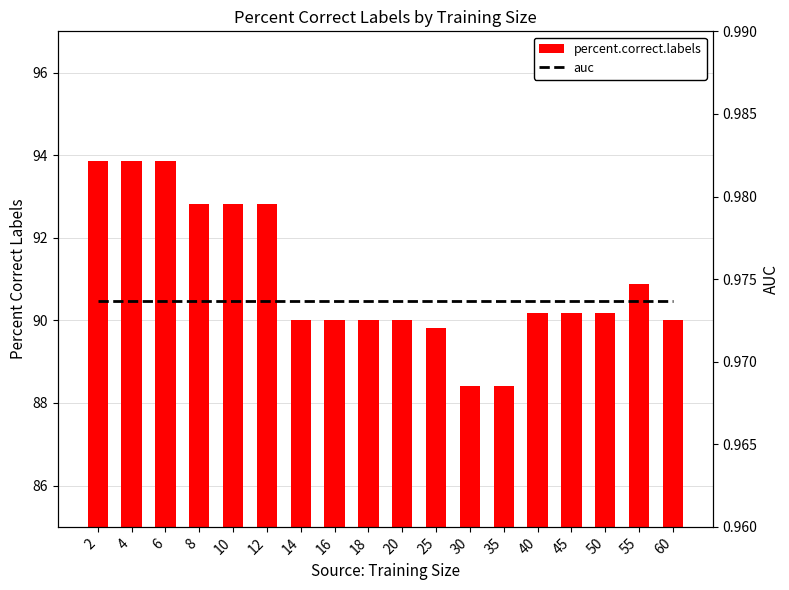

What is the value of the auc bar at the 12th from the left?

1.0